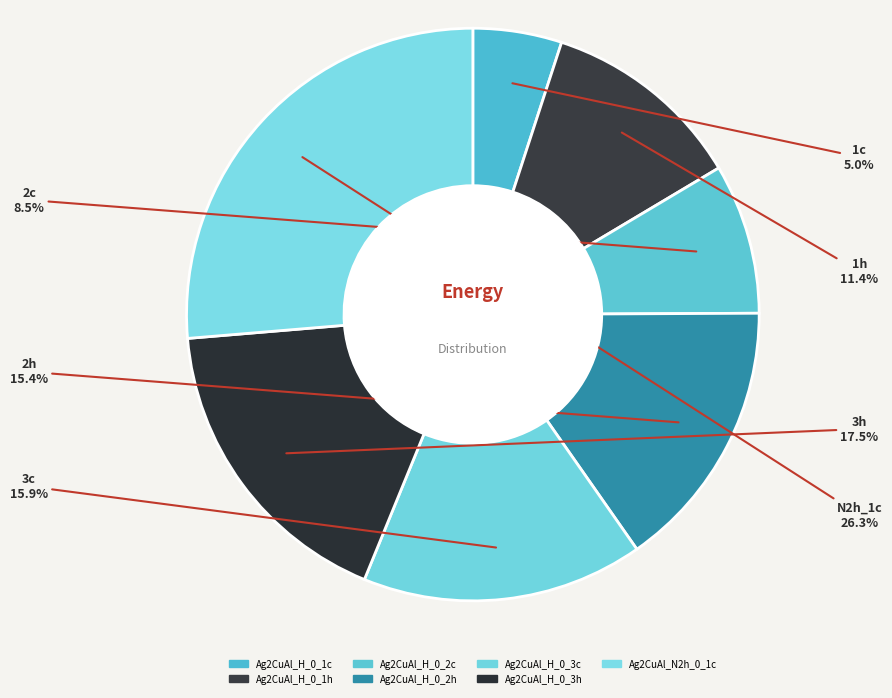

To the nearest percent, what is the difference between the Ag2CuAl_H_0_3c and Ag2CuAl_H_0_1c slice percentages?

11%